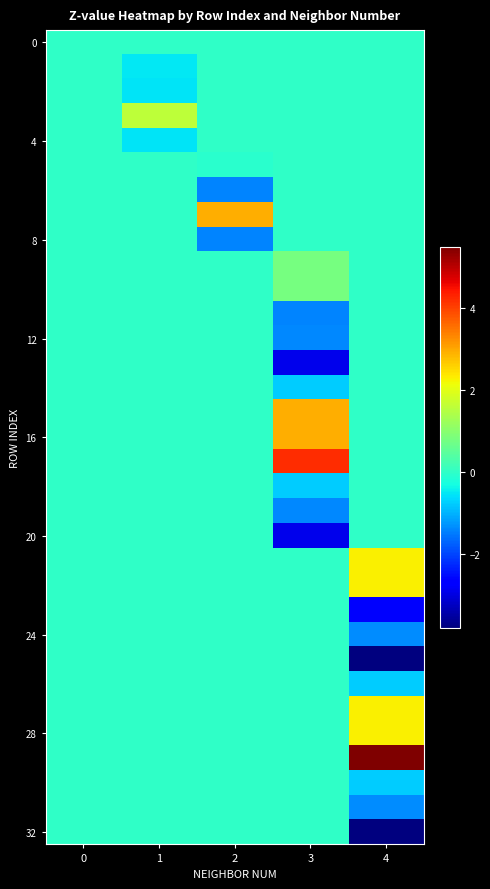

What is the spread (max minus min) of values at 3?

7.1